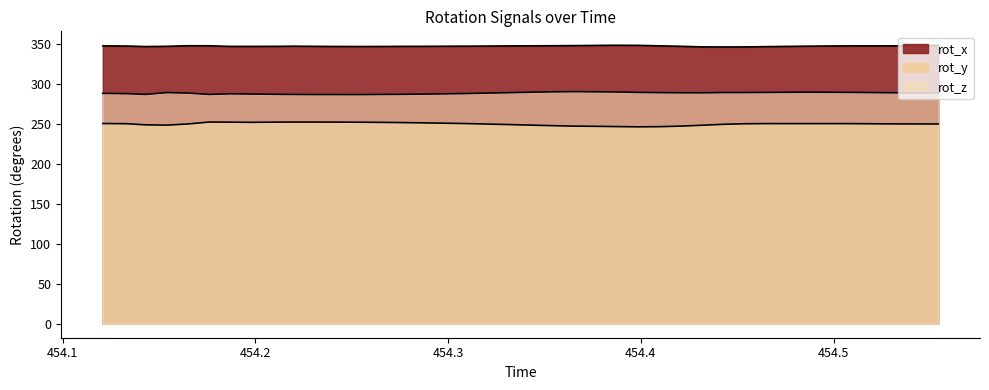

Rank the series by their average value, from lowest to highest.

rot_y, rot_z, rot_x